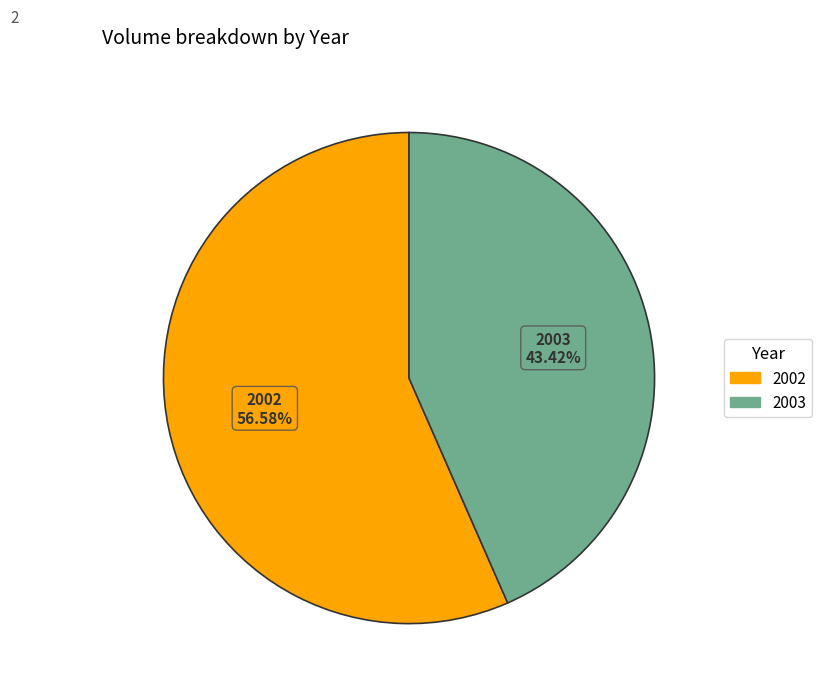

Is there any slice that represents more than half of the pie?

Yes